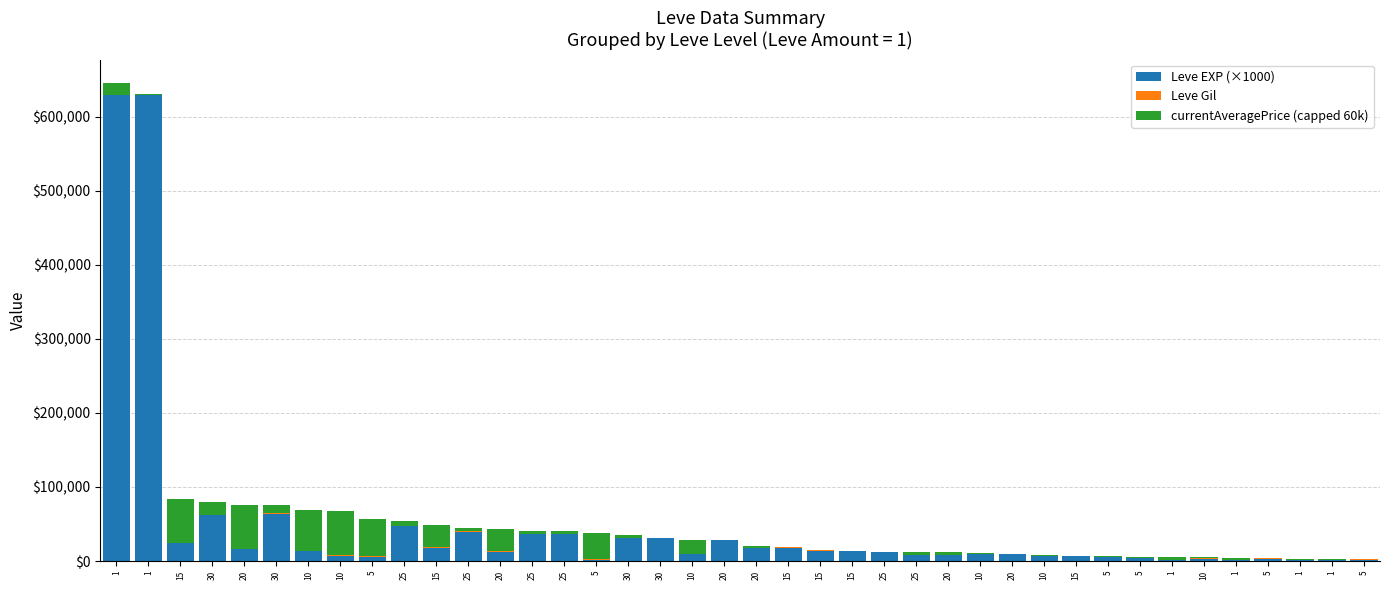

The currentAveragePrice (capped 60k) series shows 5588 at 1. True or false?

False